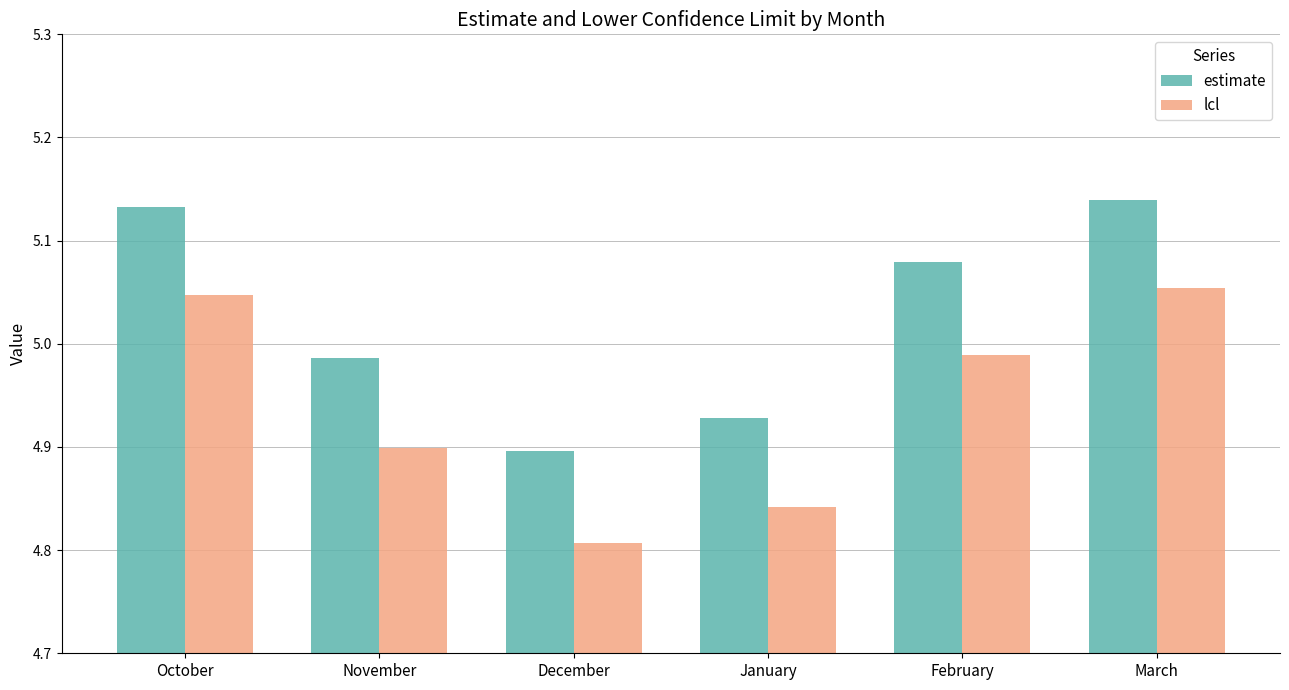

Between November and February, which series saw the biggest shift?

estimate